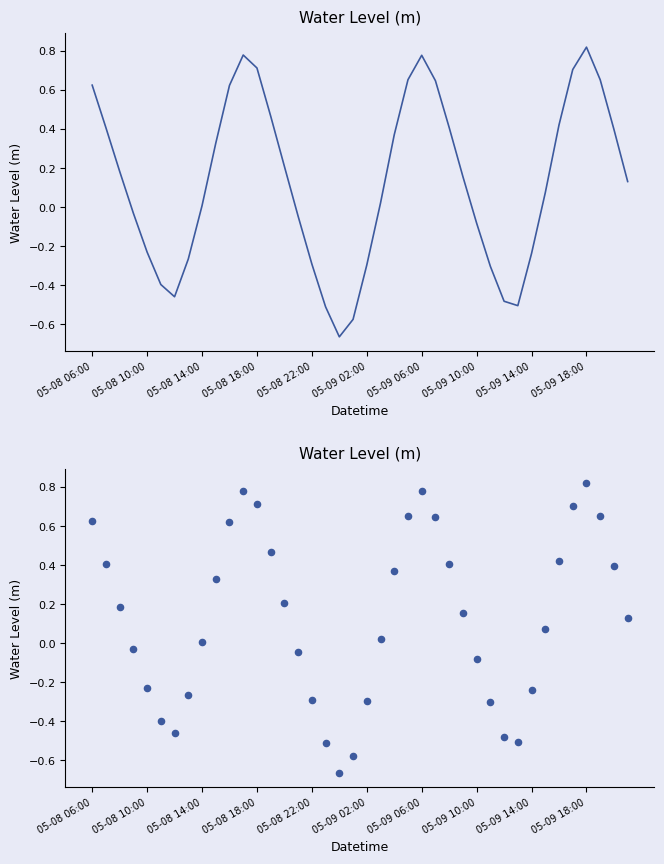

Between 31 and 38, which is larger?

38